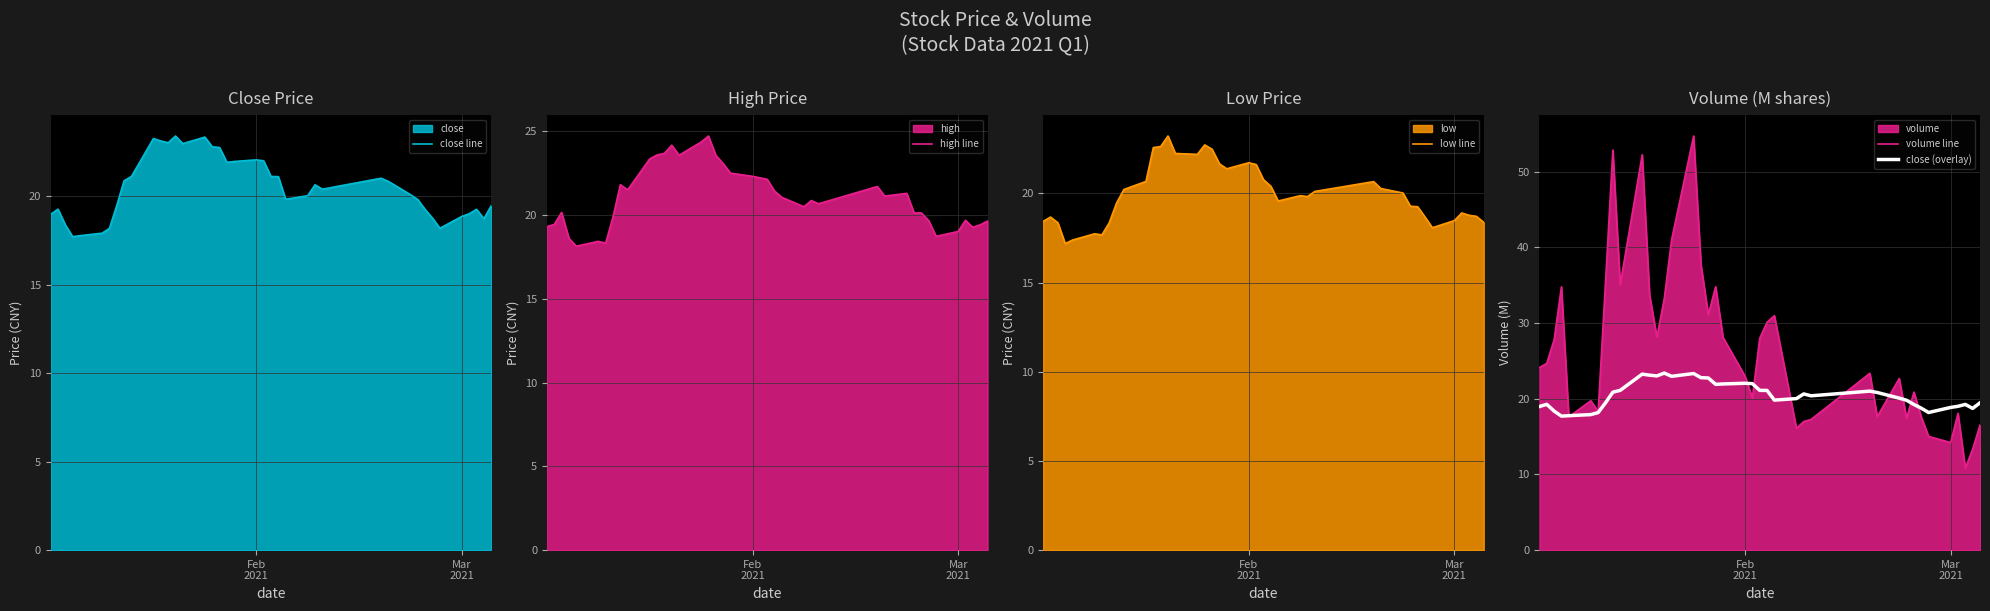

True or false: close line and high line cross at least once.

False